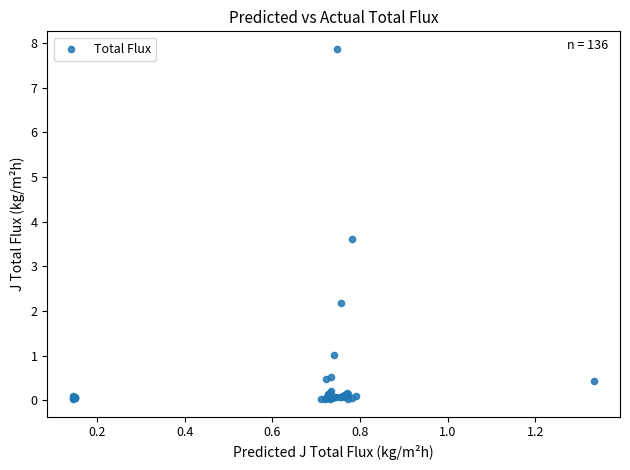

What Y value in the scatter plot is closest to 3?

3.6